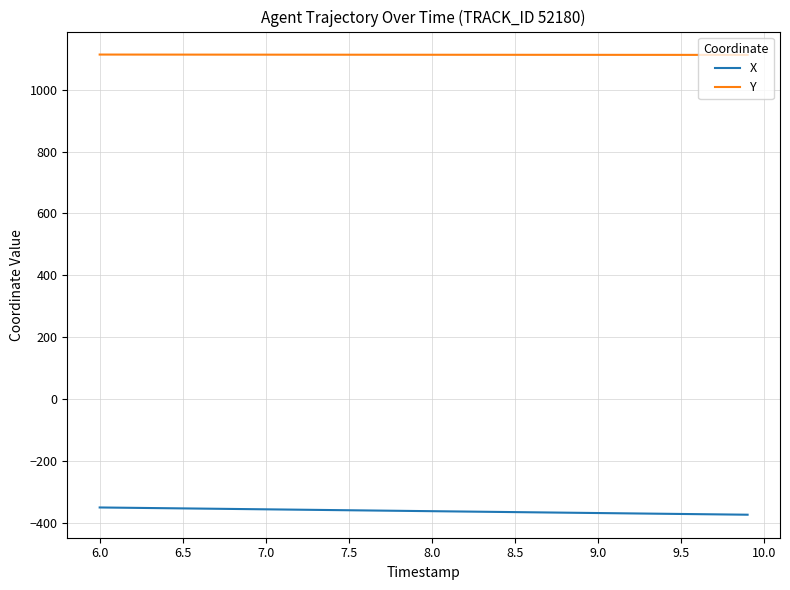

True or false: X and Y cross at least once.

False